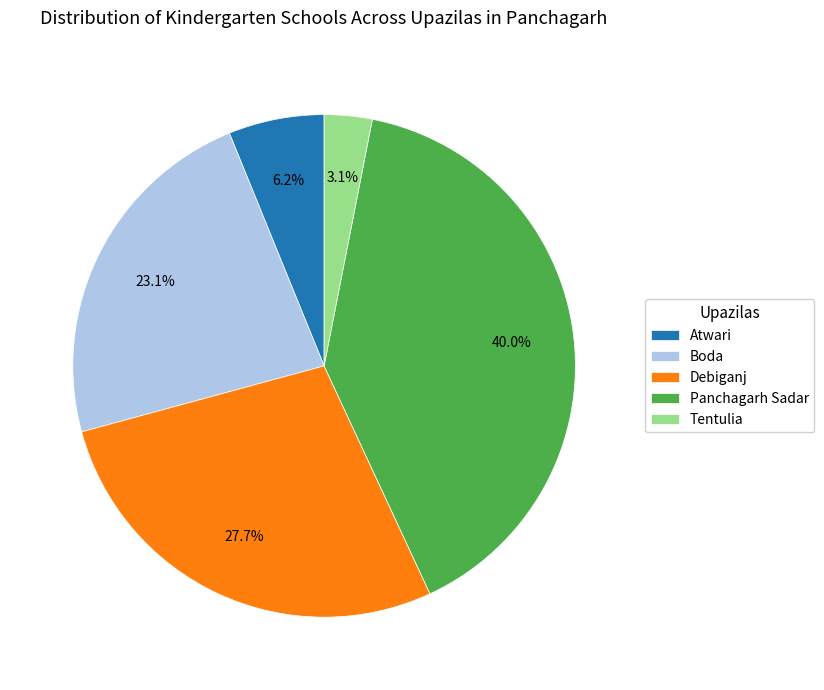

To the nearest percent, what is the difference between the Tentulia and Atwari slice percentages?

3%